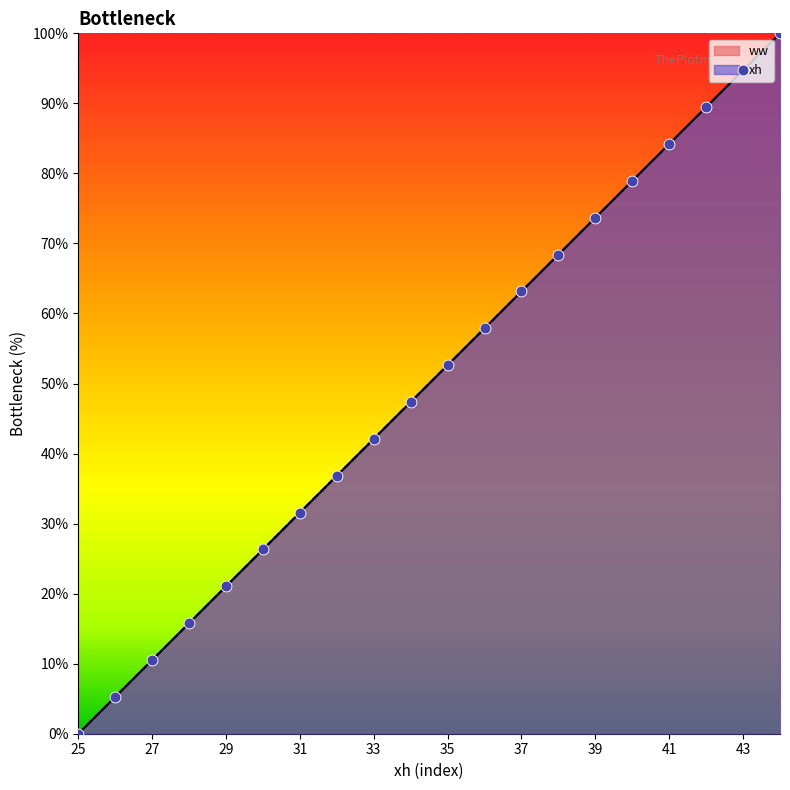

Which series has the largest Y range (max minus min)?

xh